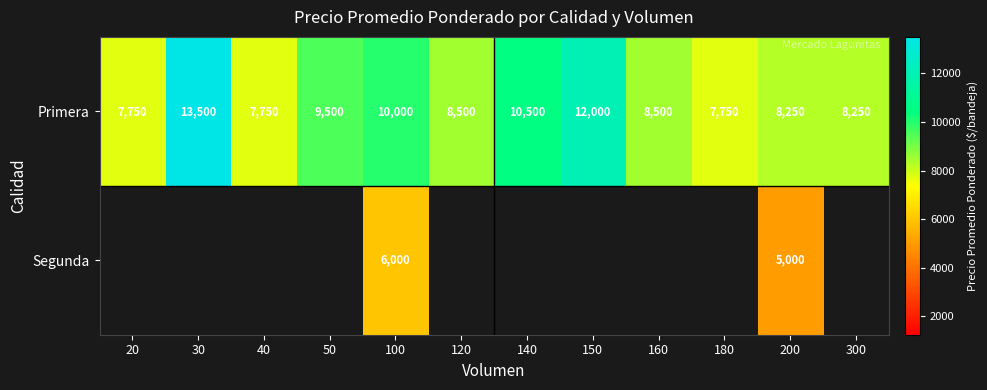

What is the difference between the Primera values at 40 and 30?

5750